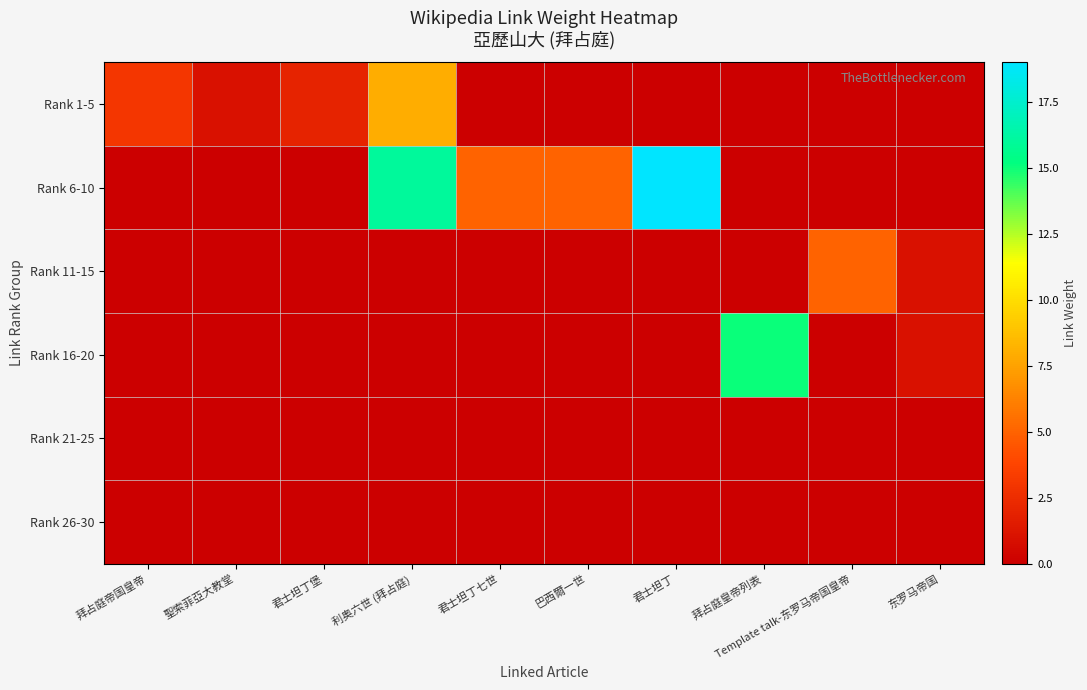

At how many categories does at least one series exceed 4?

6